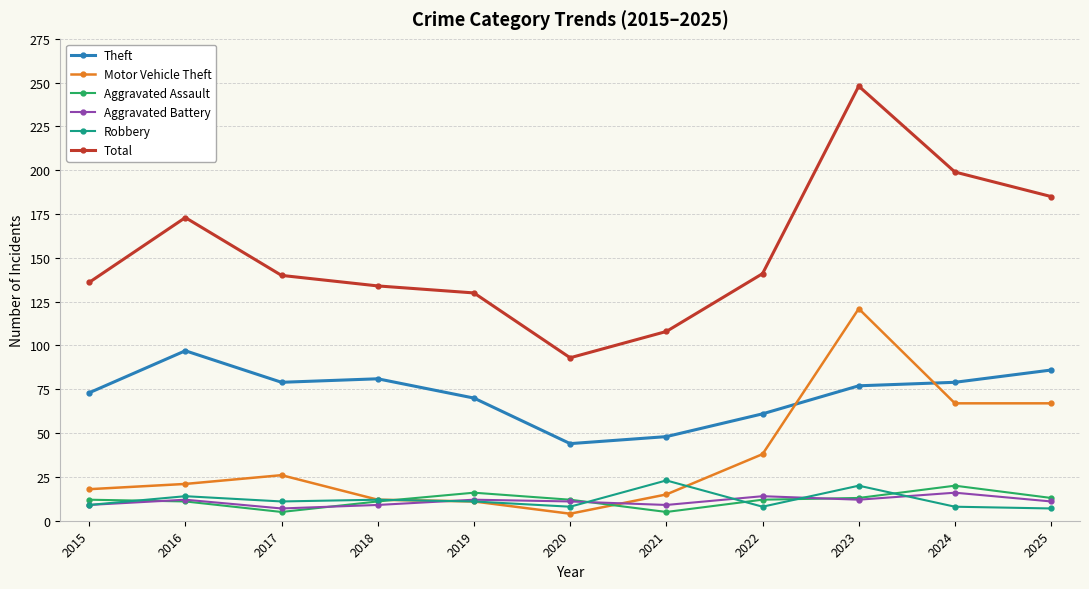

What is the total value across all series at 2024?

389